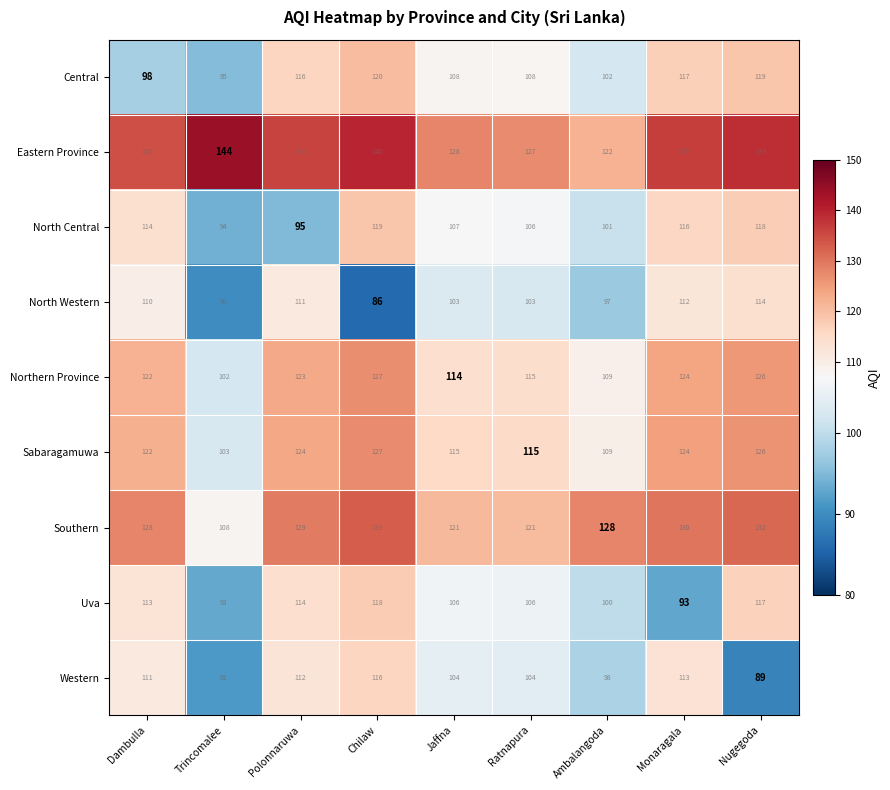

True or false: Western has a value of 193 at Chilaw.

False